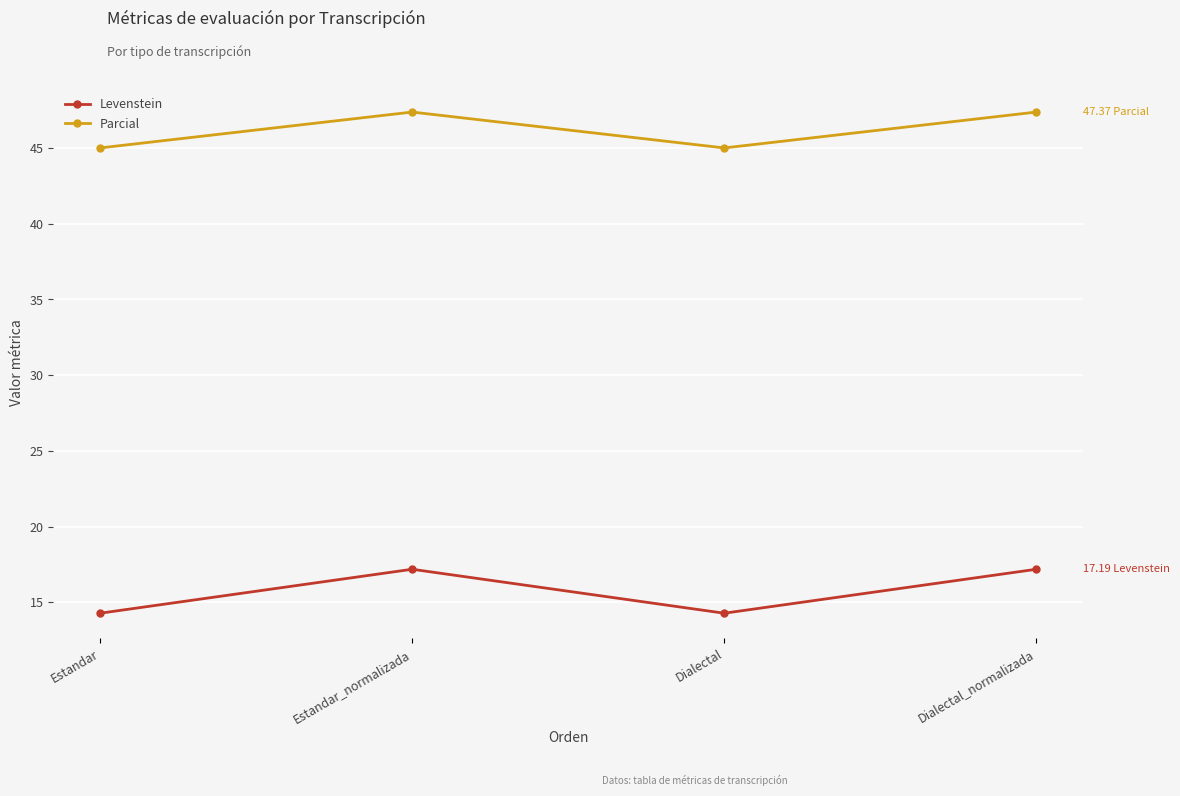

The value of Levenstein at Estandar_normalizada is 23.2. True or false?

False